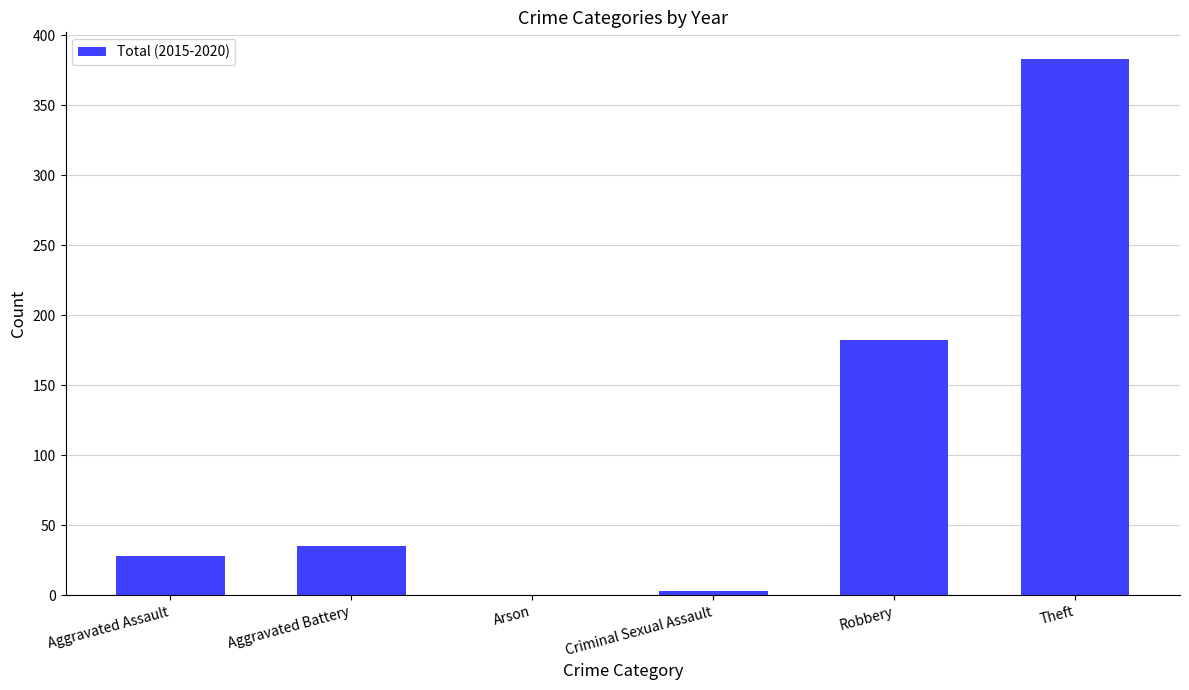

What is the sum of the values at Aggravated Battery and Criminal Sexual Assault?

38